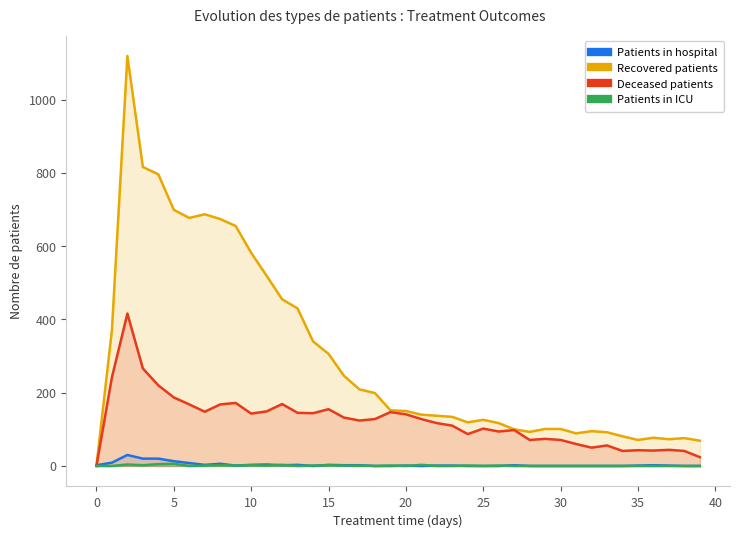

How many Patients in ICU values are between 0 and 1?

31